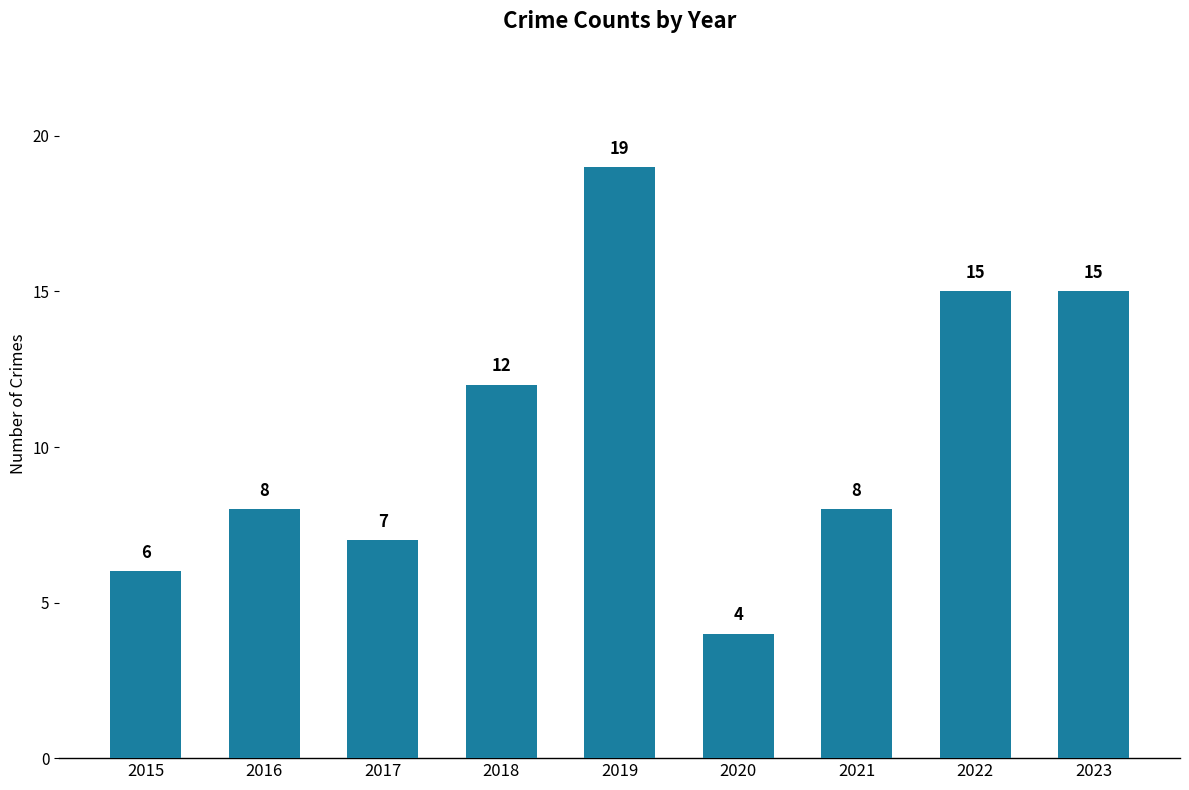

The value at 2022 is 15. True or false?

True